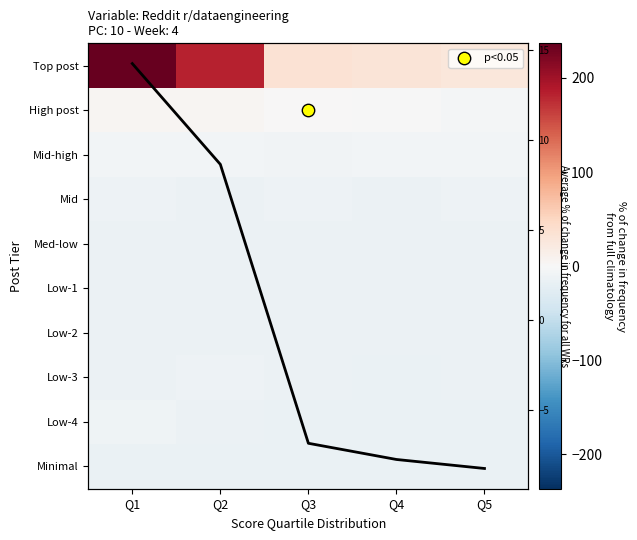

How many values in the High post series are below 0?

2